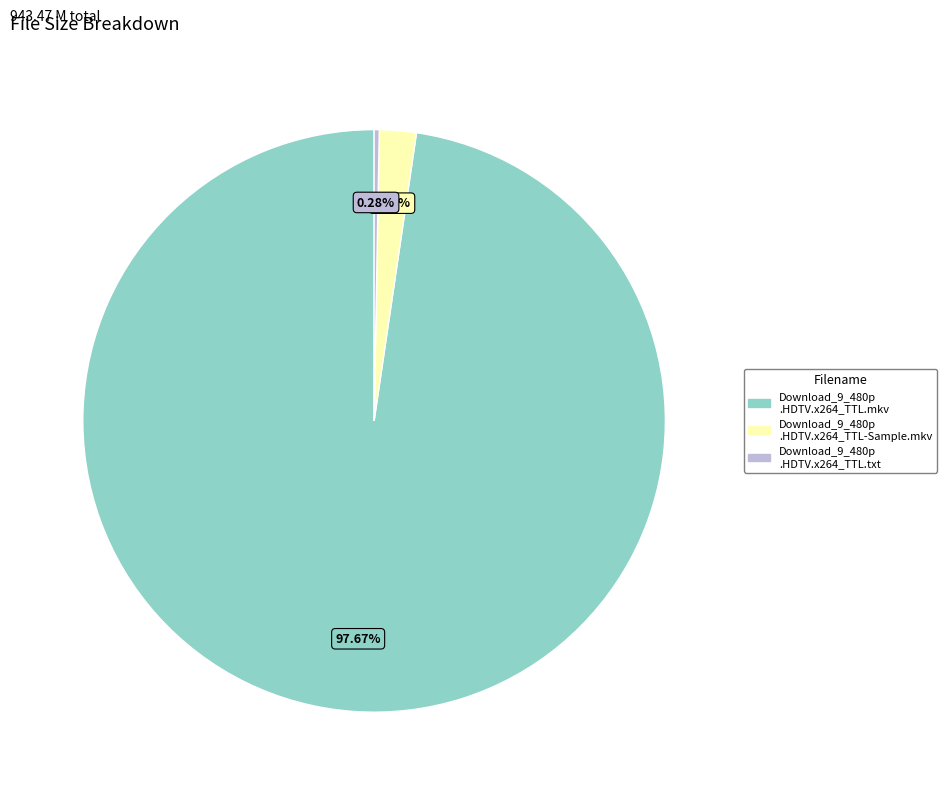

Is there a majority slice in this chart?

Yes